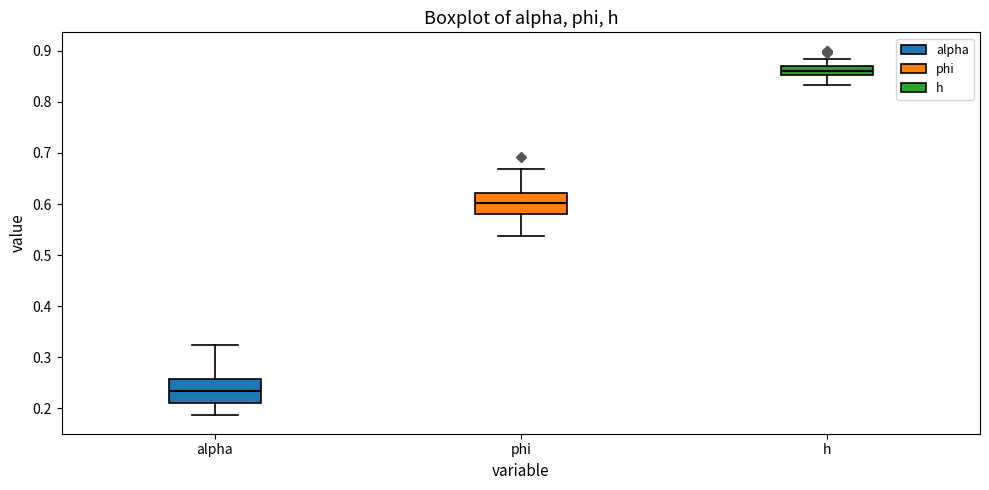

Reading left to right, transcribe this box plot: for each box, give where its median line is, the range the box spans, and where its two whiskers end, as read against the y-axis. The values are not printed on the chart, so give them approximately, as read against the axis.

alpha: median 0.23, box 0.21 to 0.26, whiskers 0.19 to 0.32
phi: median 0.60, box 0.58 to 0.62, whiskers 0.54 to 0.67
h: median 0.86, box 0.85 to 0.87, whiskers 0.83 to 0.88